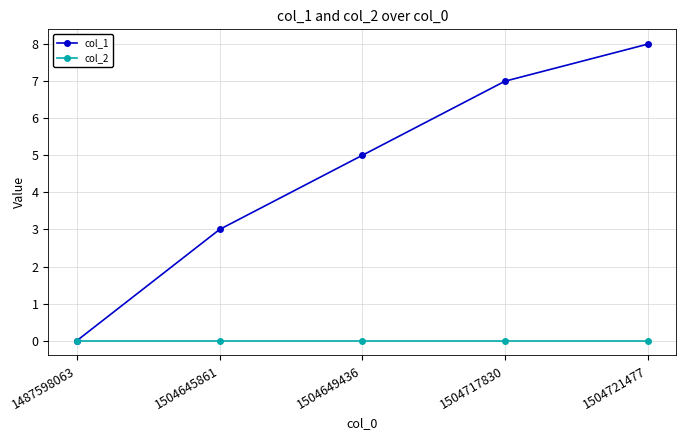

Reading left to right, list all the values displayed in this chart.

col_1: 1487598063=0	1504645861=3	1504649436=5	1504717830=7	1504721477=8
col_2: 1487598063=0	1504645861=0	1504649436=0	1504717830=0	1504721477=0